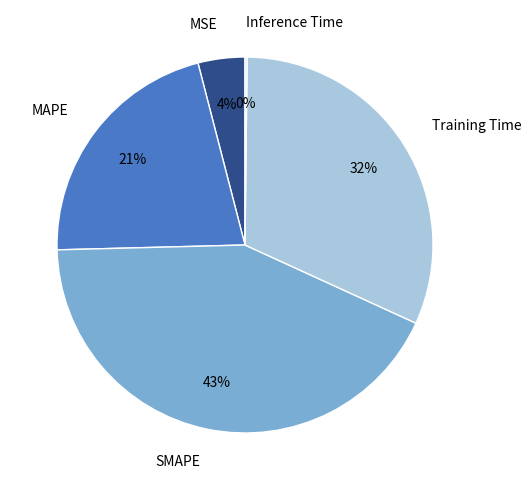

What is the largest slice in the pie chart?

SMAPE